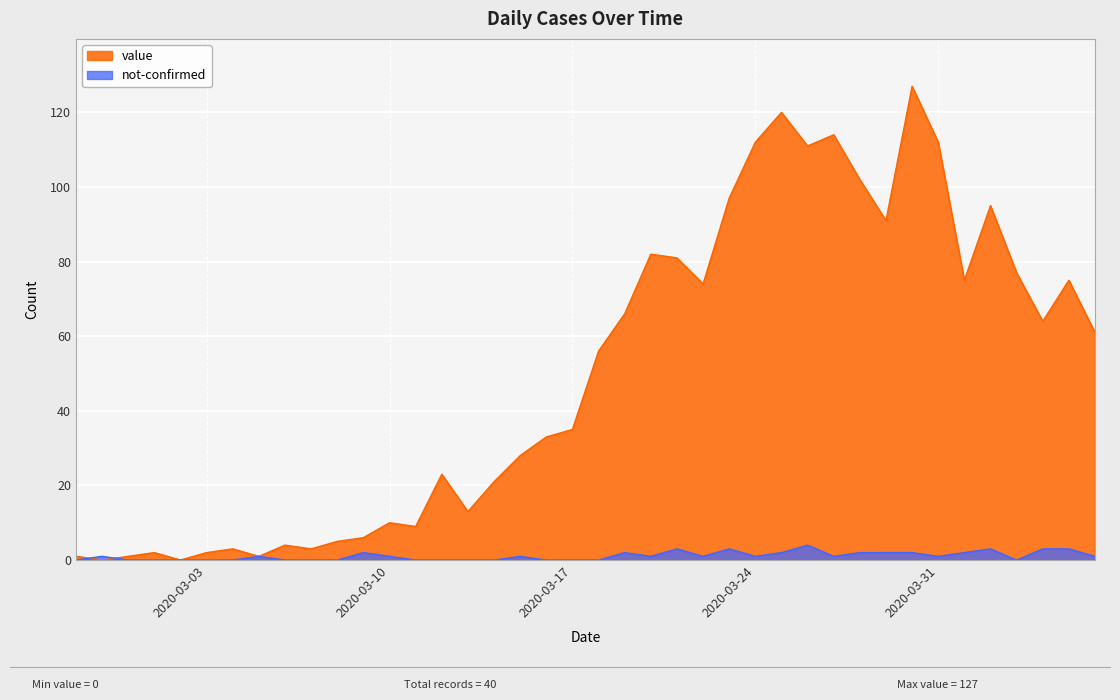

What is the label of the 6th point from the left?

2020-03-03